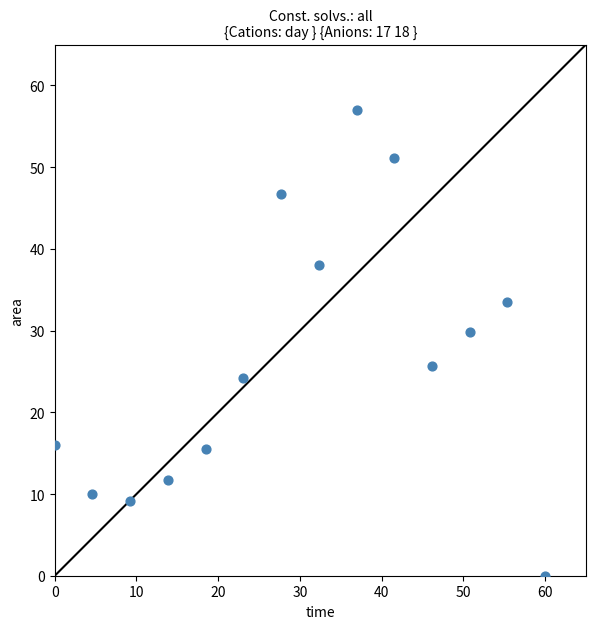

What is the range of Y values (max minus min)?

57.0